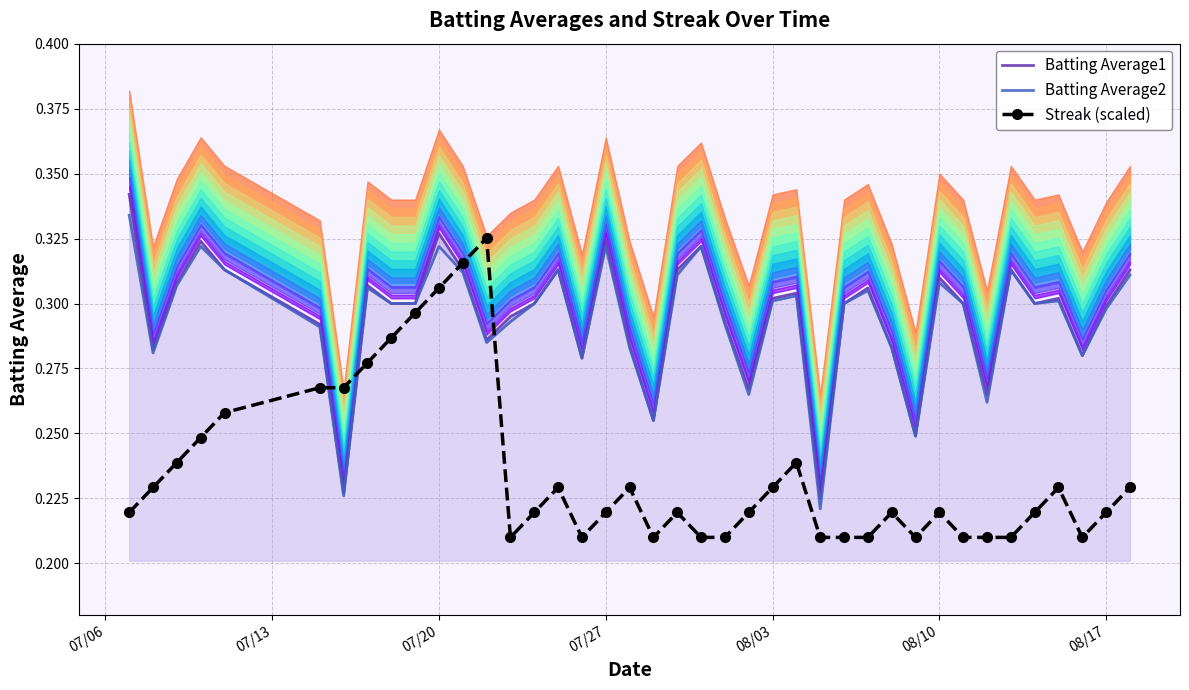

Rank the series by their maximum value, from highest to lowest.

Batting Average1, Batting Average2, Streak (scaled)